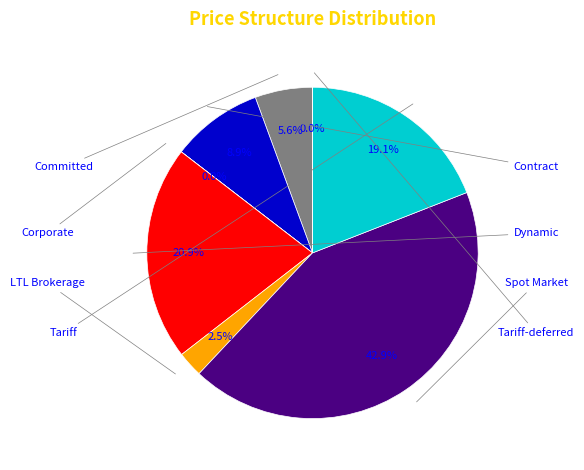

To the nearest percent, what percentage of the pie is Tariff?

19%